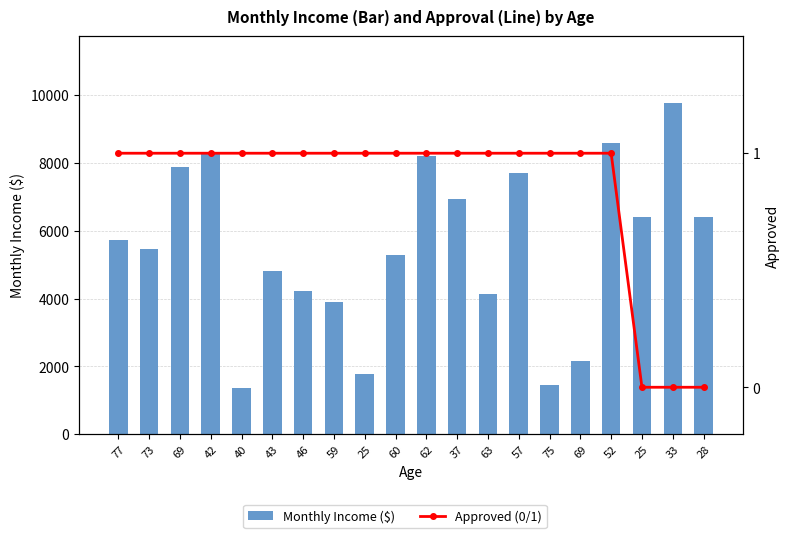

What is the maximum value for Monthly Income ($)?

9784